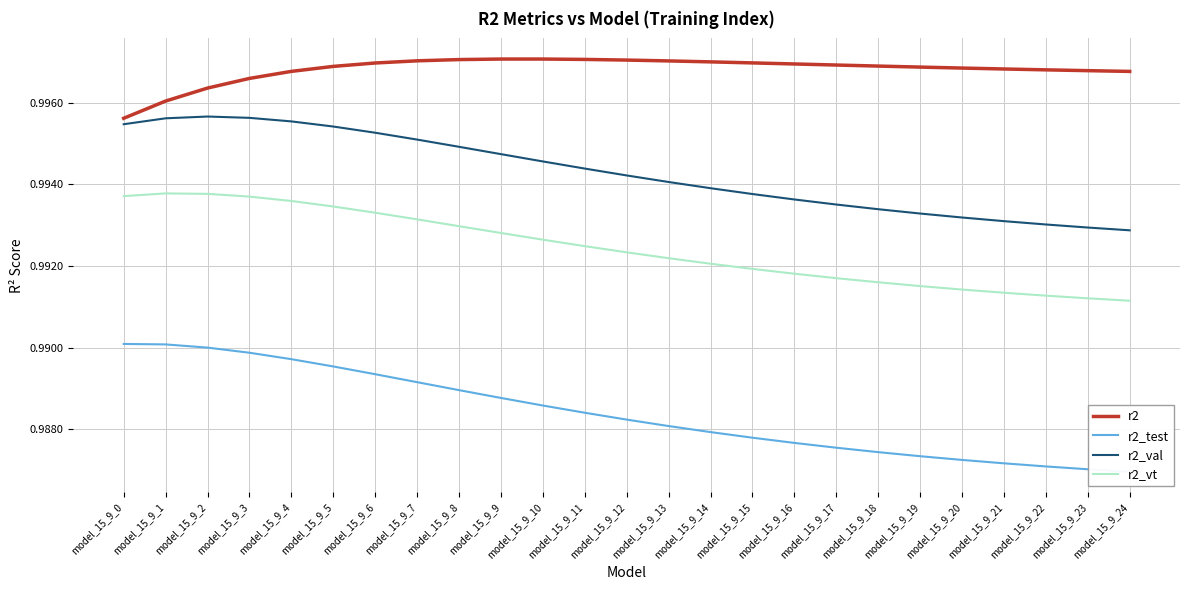

True or false: r2_val and r2_vt cross at least once.

False